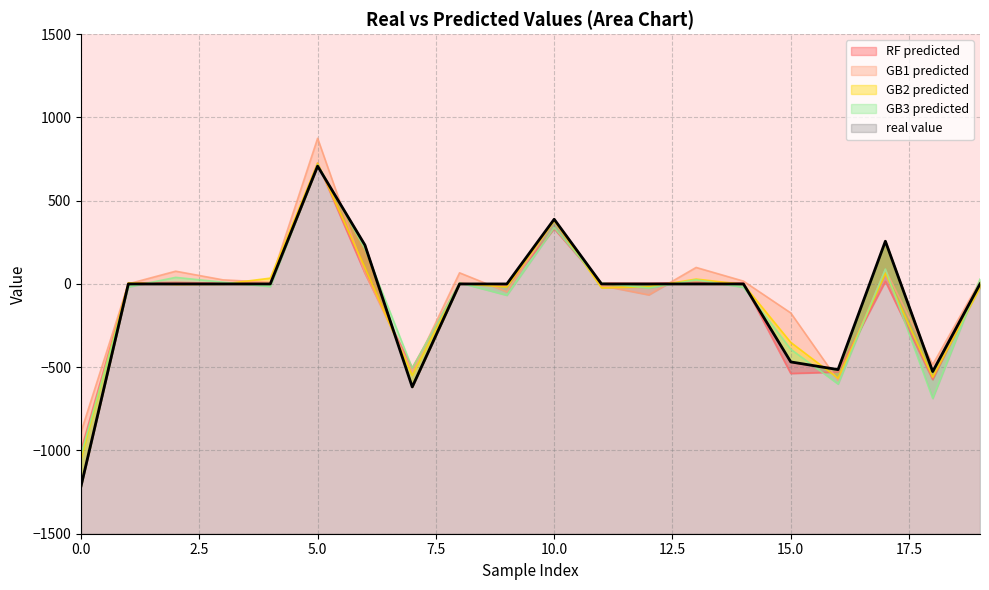

At which label does GB3 predicted reach its peak?

5